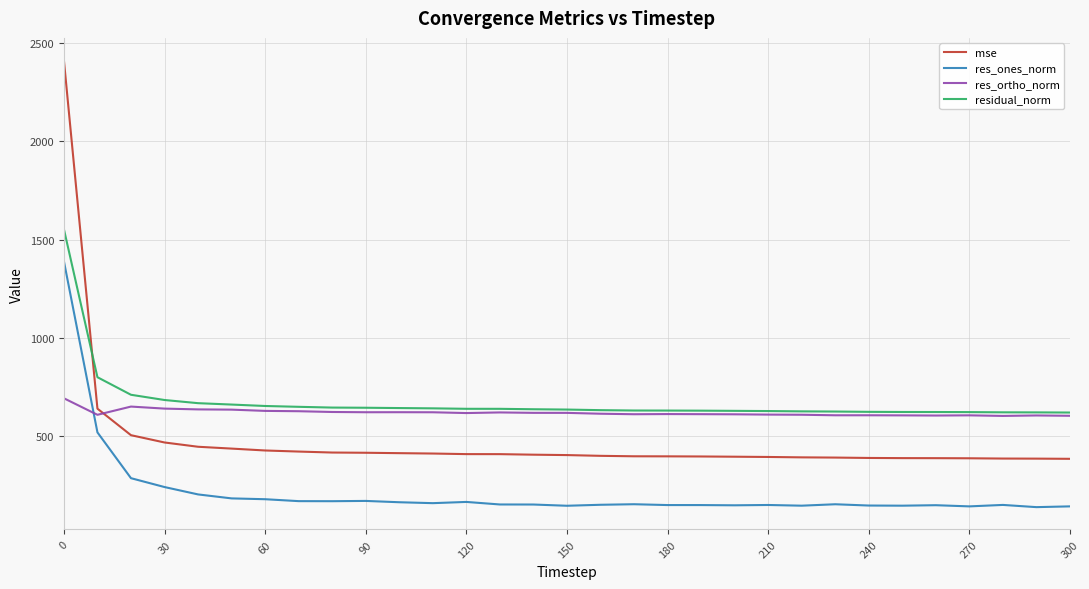

Rank the series by their maximum value, from lowest to highest.

res_ortho_norm, res_ones_norm, residual_norm, mse